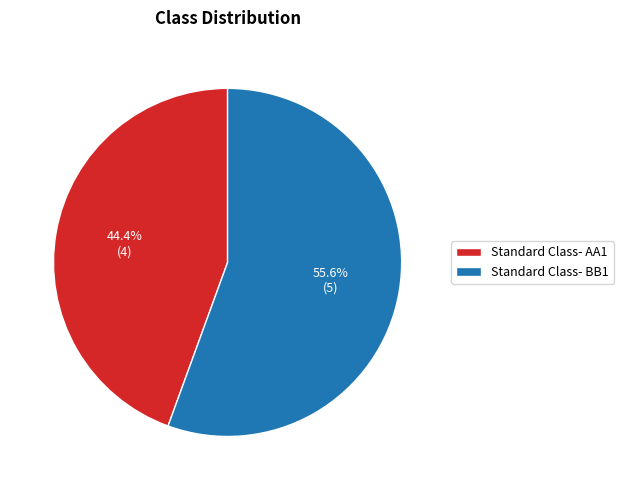

To the nearest percent, what portion does Standard Class- BB1 represent?

56%